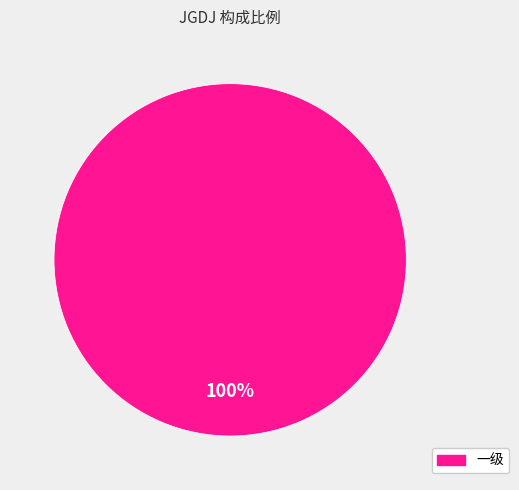

Rank the categories by value from lowest to highest.

一级